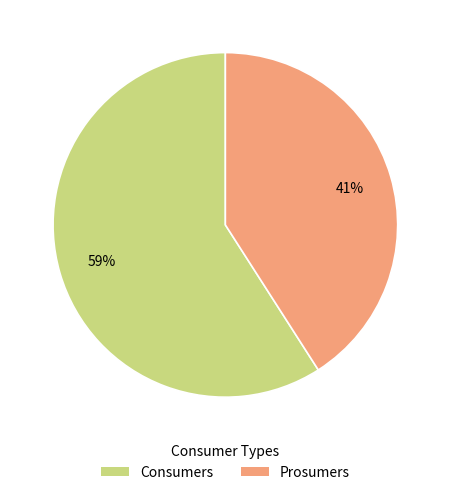

Which slice is the largest?

Consumers